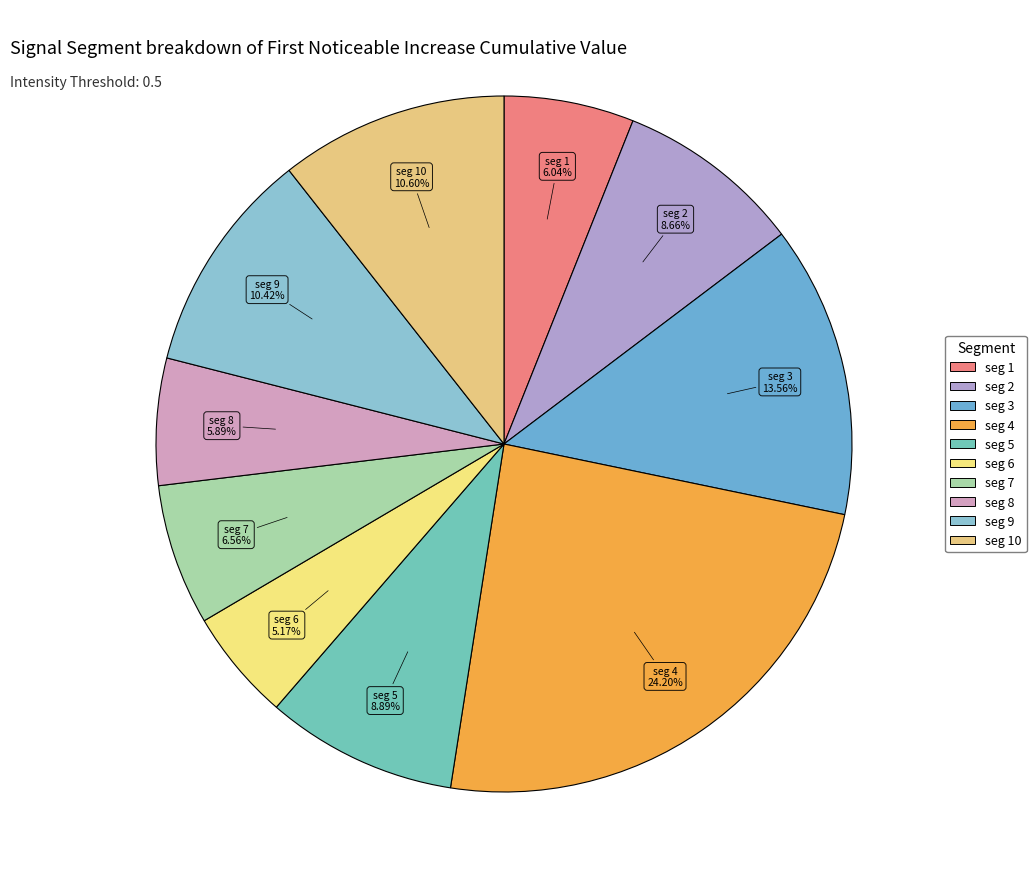

Which category has the biggest portion of the pie?

signal segment 4